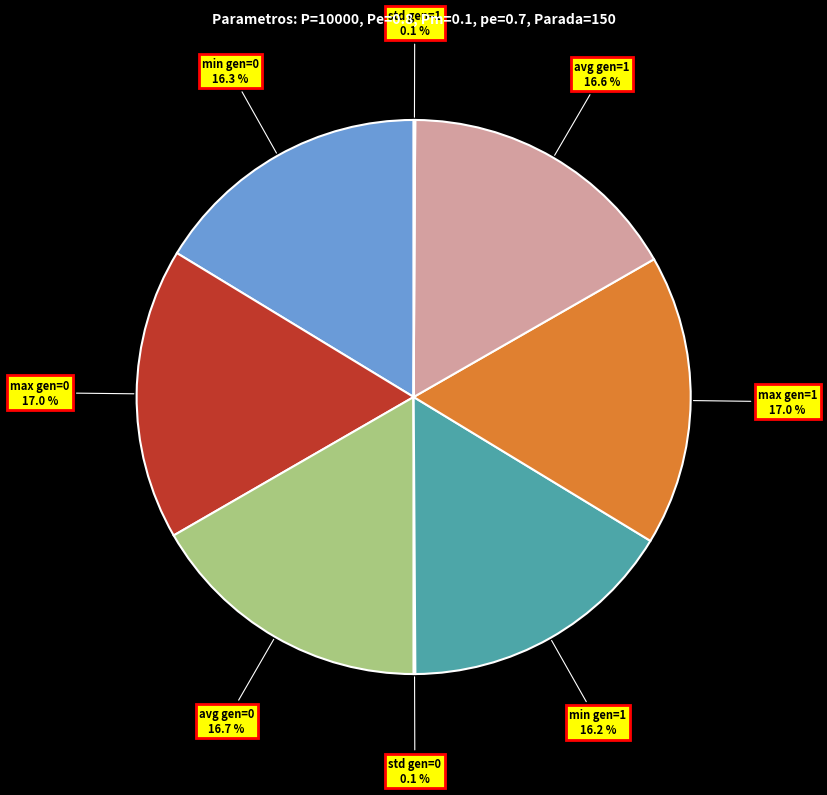

Approximately how many times larger is the value at min gen=1 compared to min gen=0?

1.0